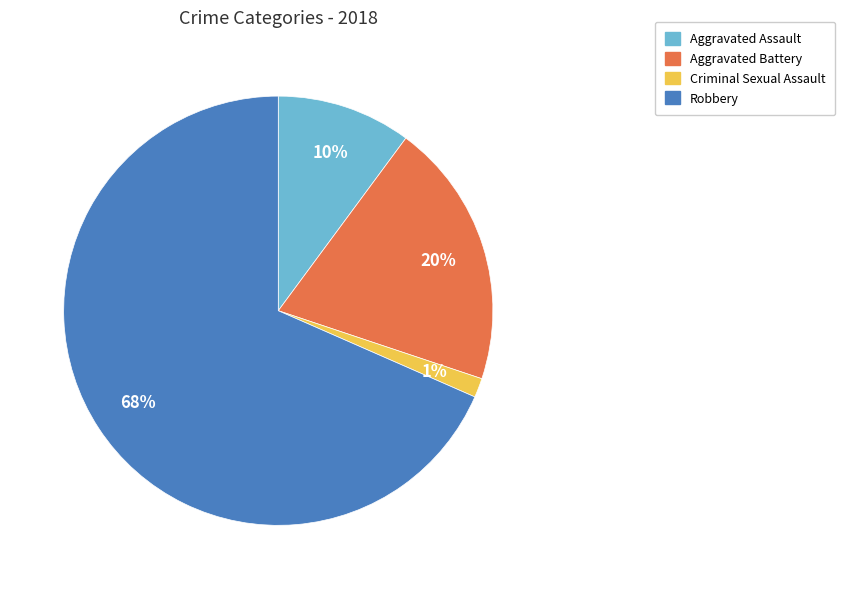

Between Aggravated Battery and Robbery, which is larger?

Robbery